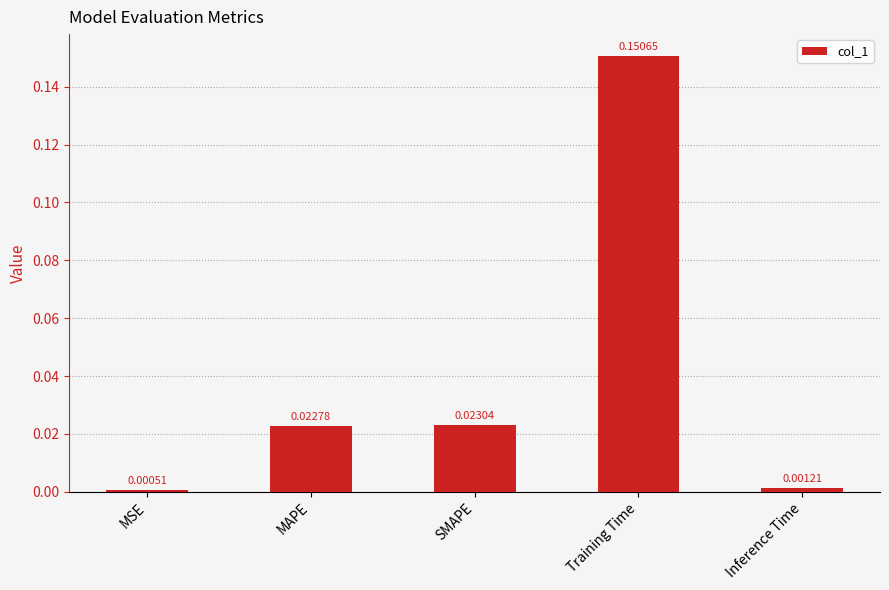

Does the chart contain stacked bars?

No